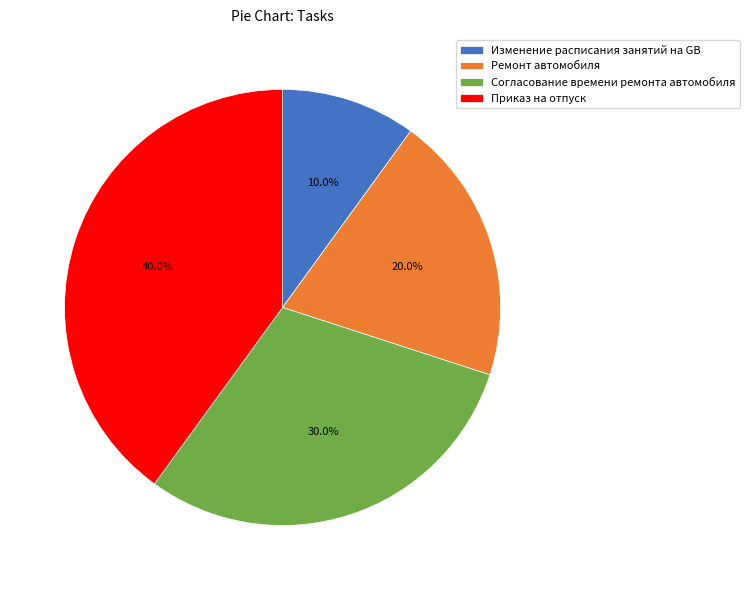

How many segments does this pie chart have?

4